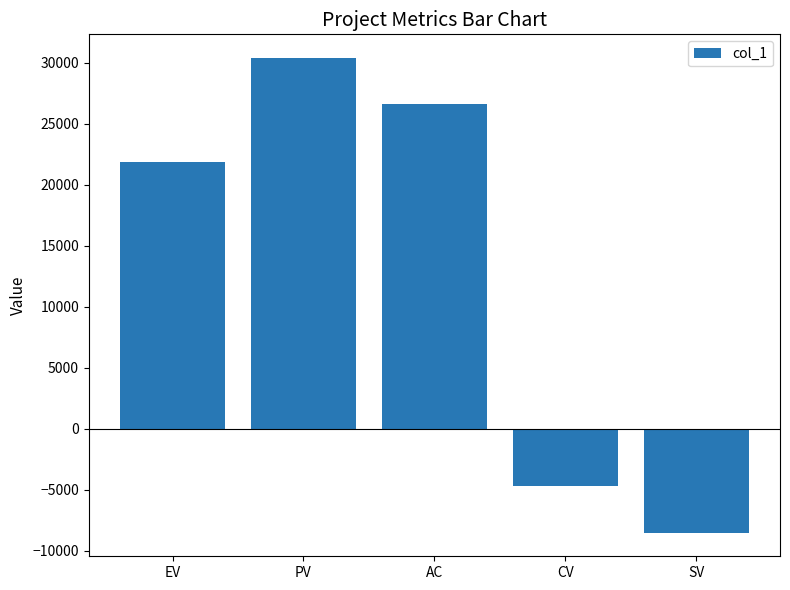

What is the approximate value at AC, to the nearest 100?

26600